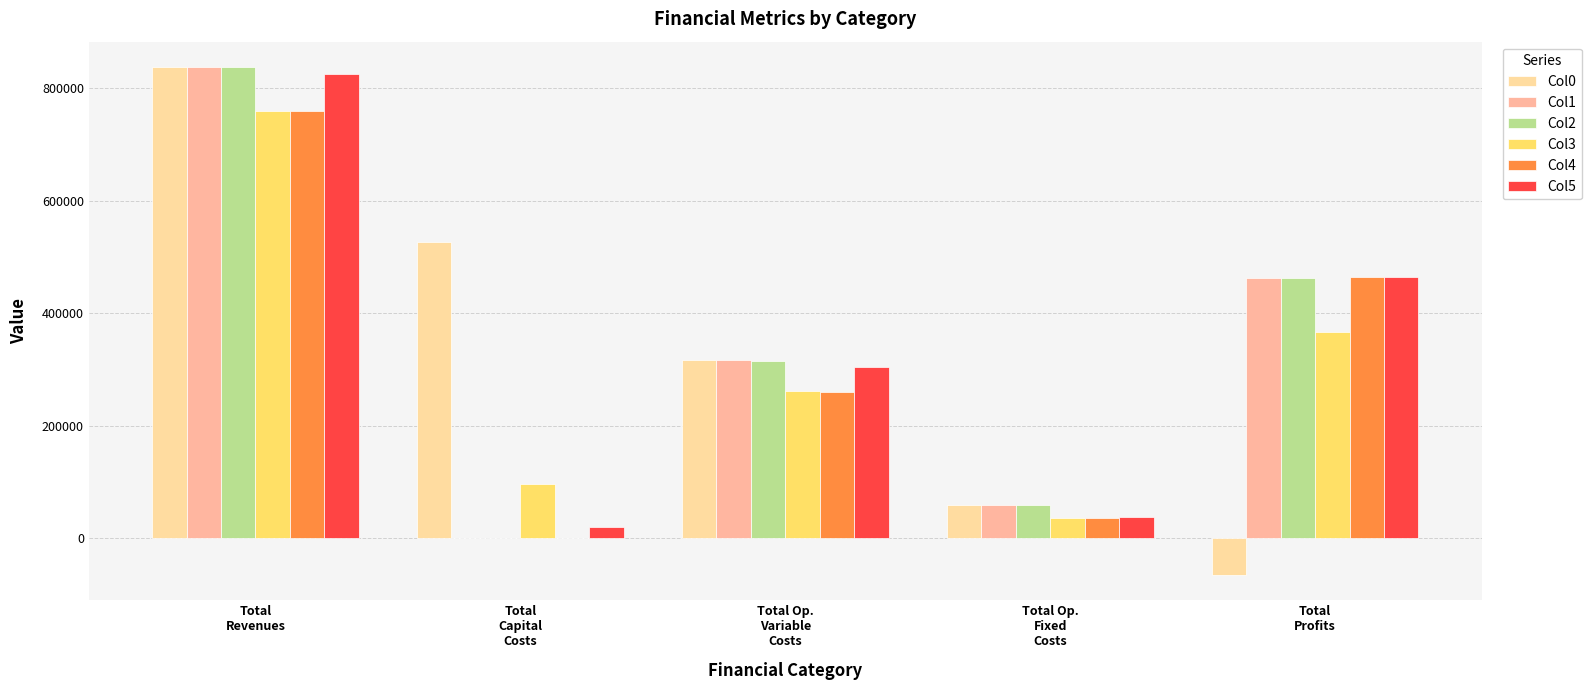

Which label corresponds to the largest value in the chart?

Total
Revenues